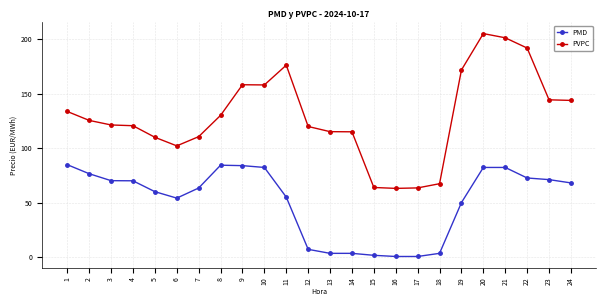

What is the value of the PVPC point at the 15th from the left?

63.9